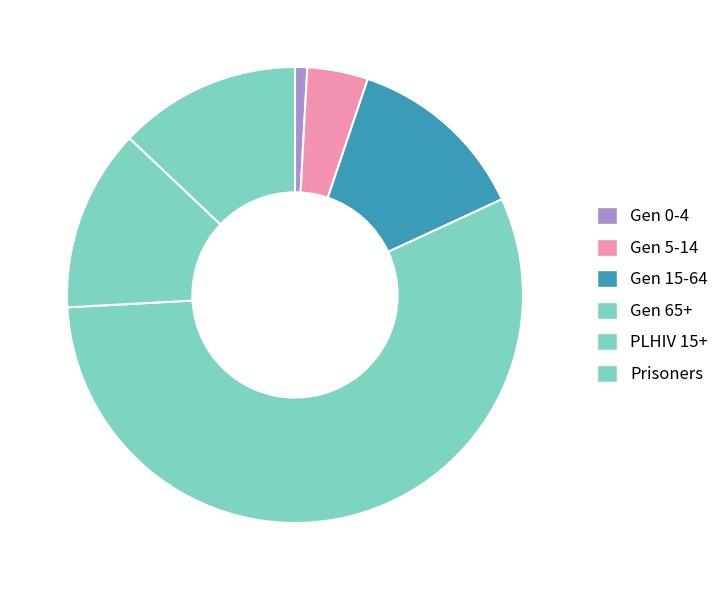

How many slices are in this pie chart?

6